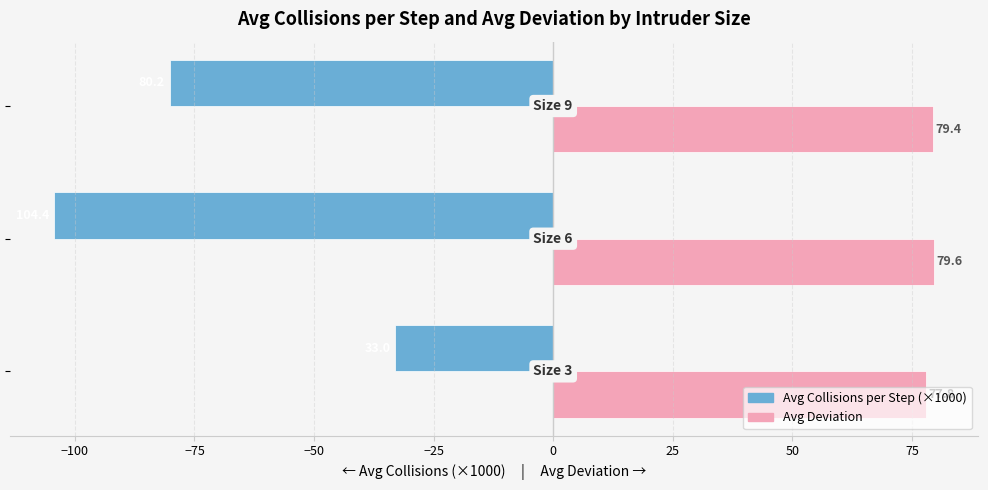

Which series has the largest total across all categories?

Avg Deviation